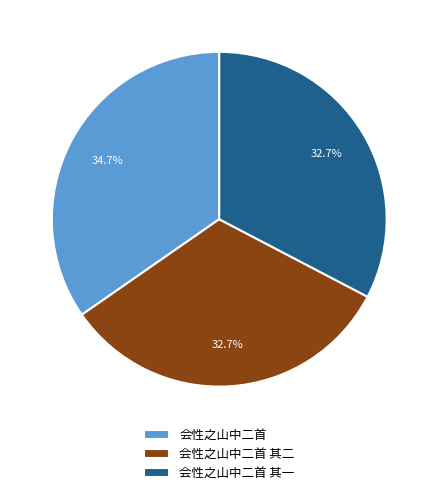

Which has a higher value, 会性之山中二首 or 会性之山中二首 其二?

会性之山中二首